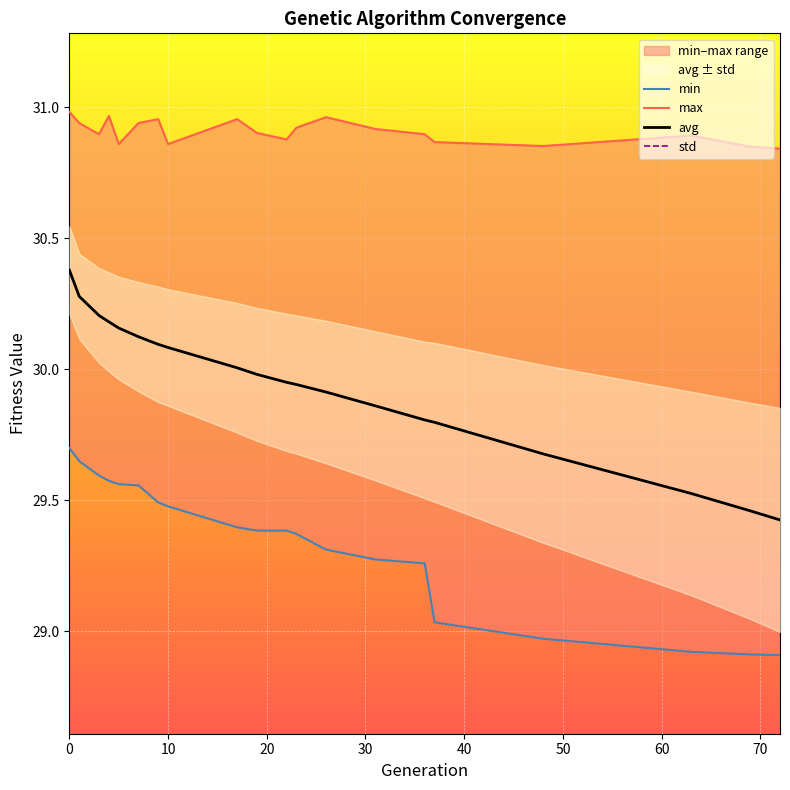

What is the lowest value of the avg series?

29.4